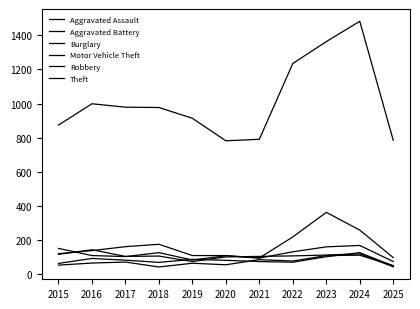

True or false: Robbery has more than 0 interior local peaks.

True